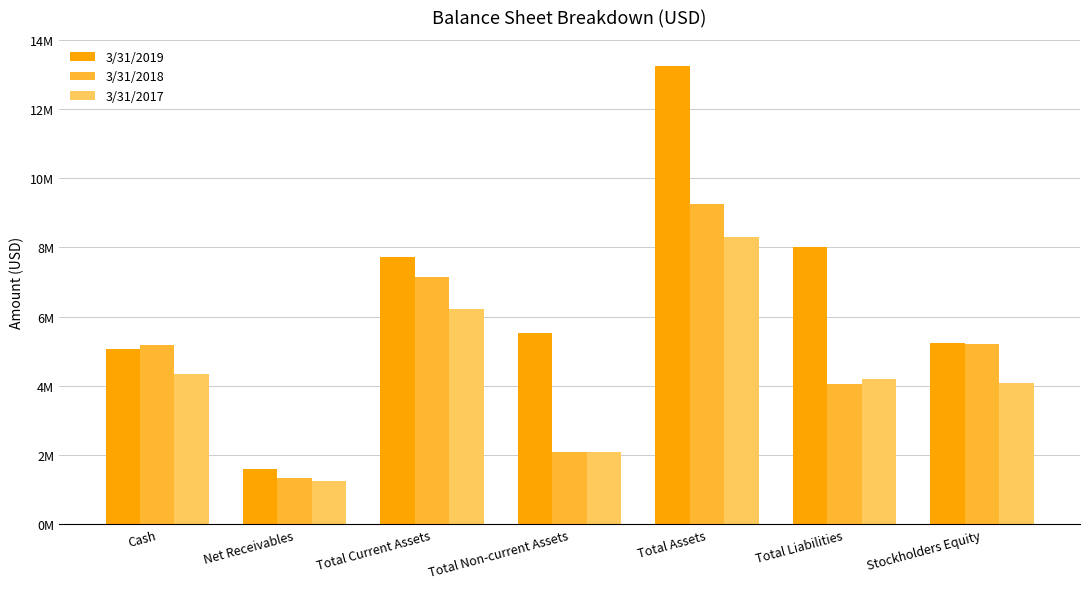

Read the 3/31/2018 value at Total Current Assets, to the nearest 50.

7154800